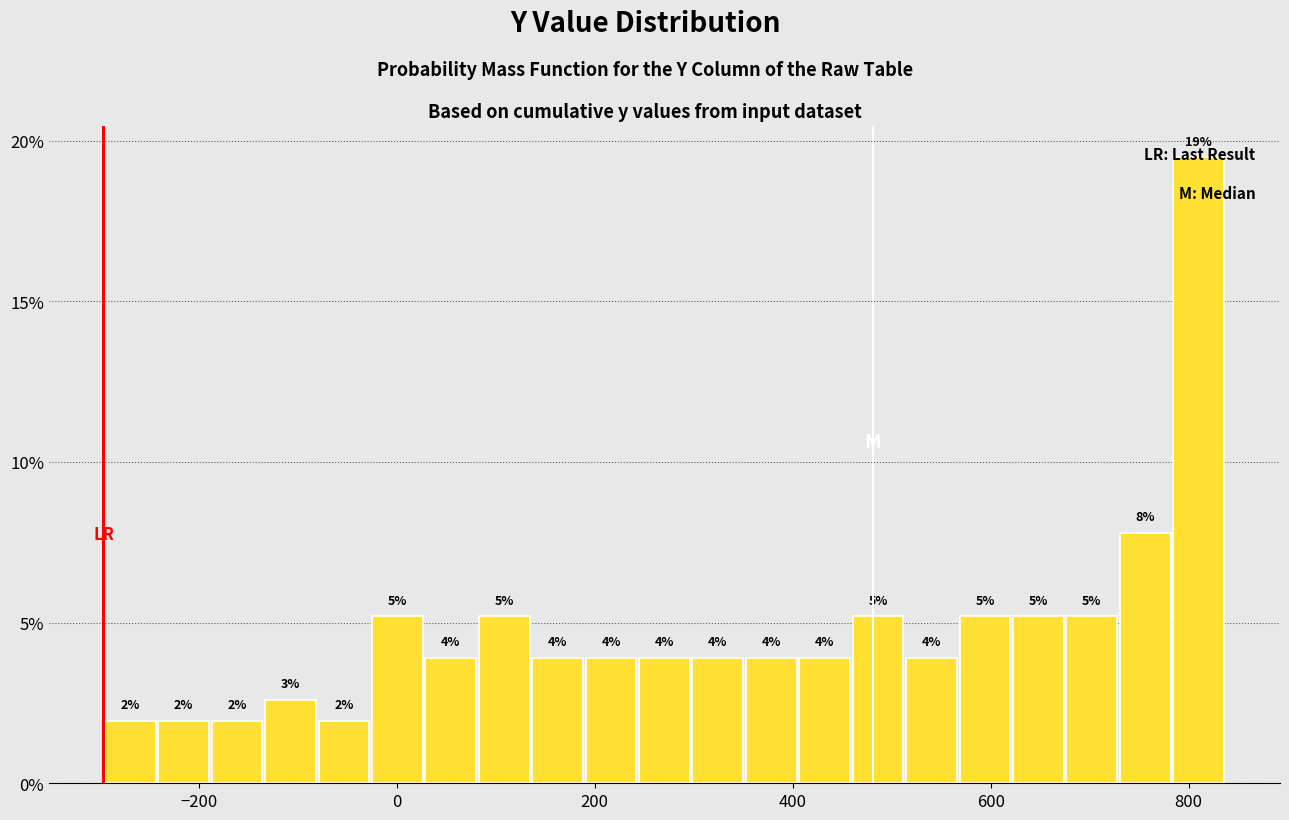

Around what value on the x-axis is the tallest bar? Give the approximate position of its centre, as read against the axis.

820